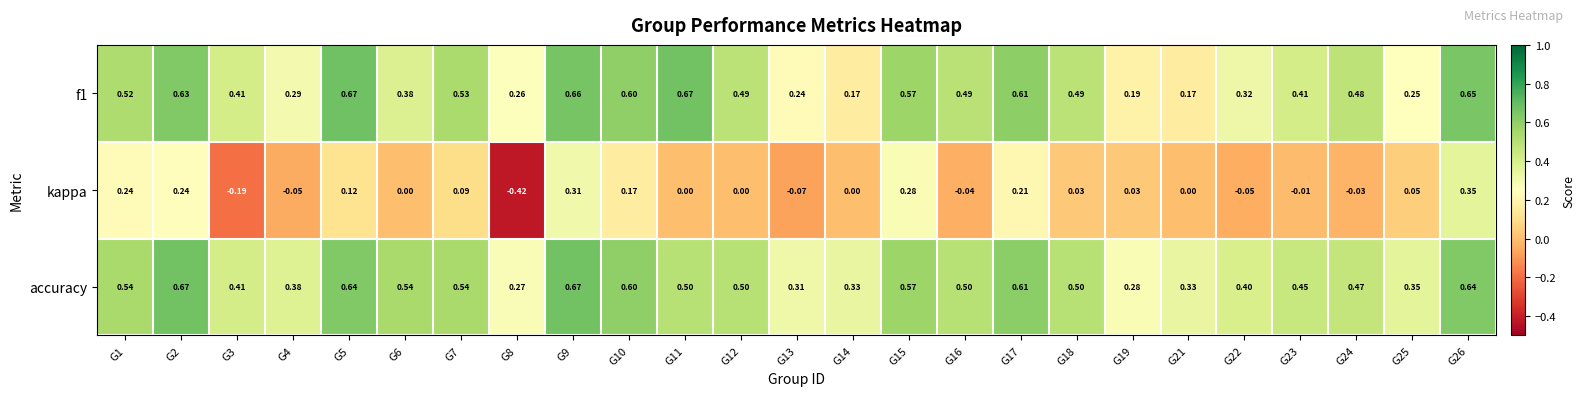

Which series has the largest range (max minus min)?

kappa